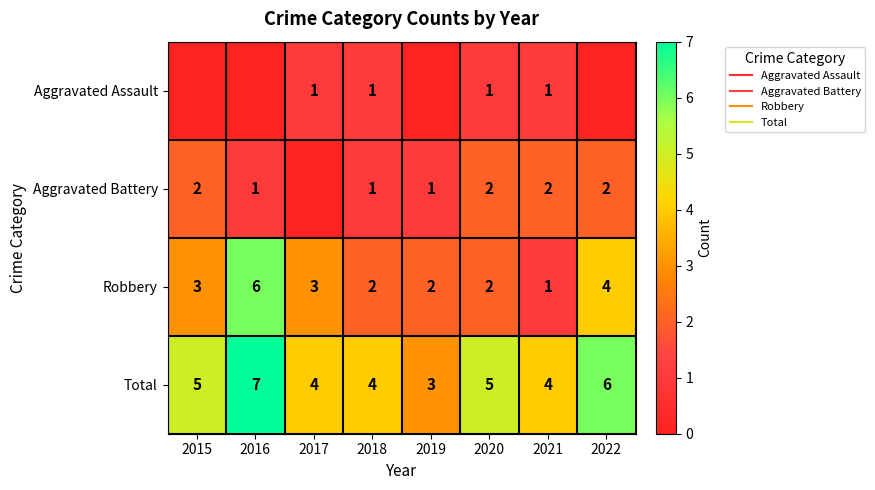

Rank the series by their maximum value, from highest to lowest.

Total, Robbery, Aggravated Battery, Aggravated Assault